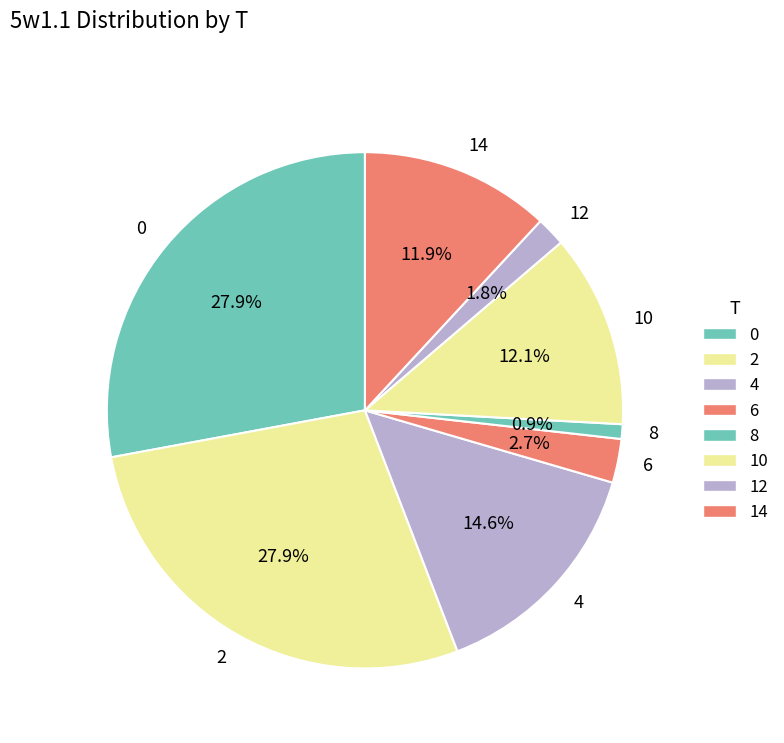

Combined, do 6 and 14 account for over 50%?

No